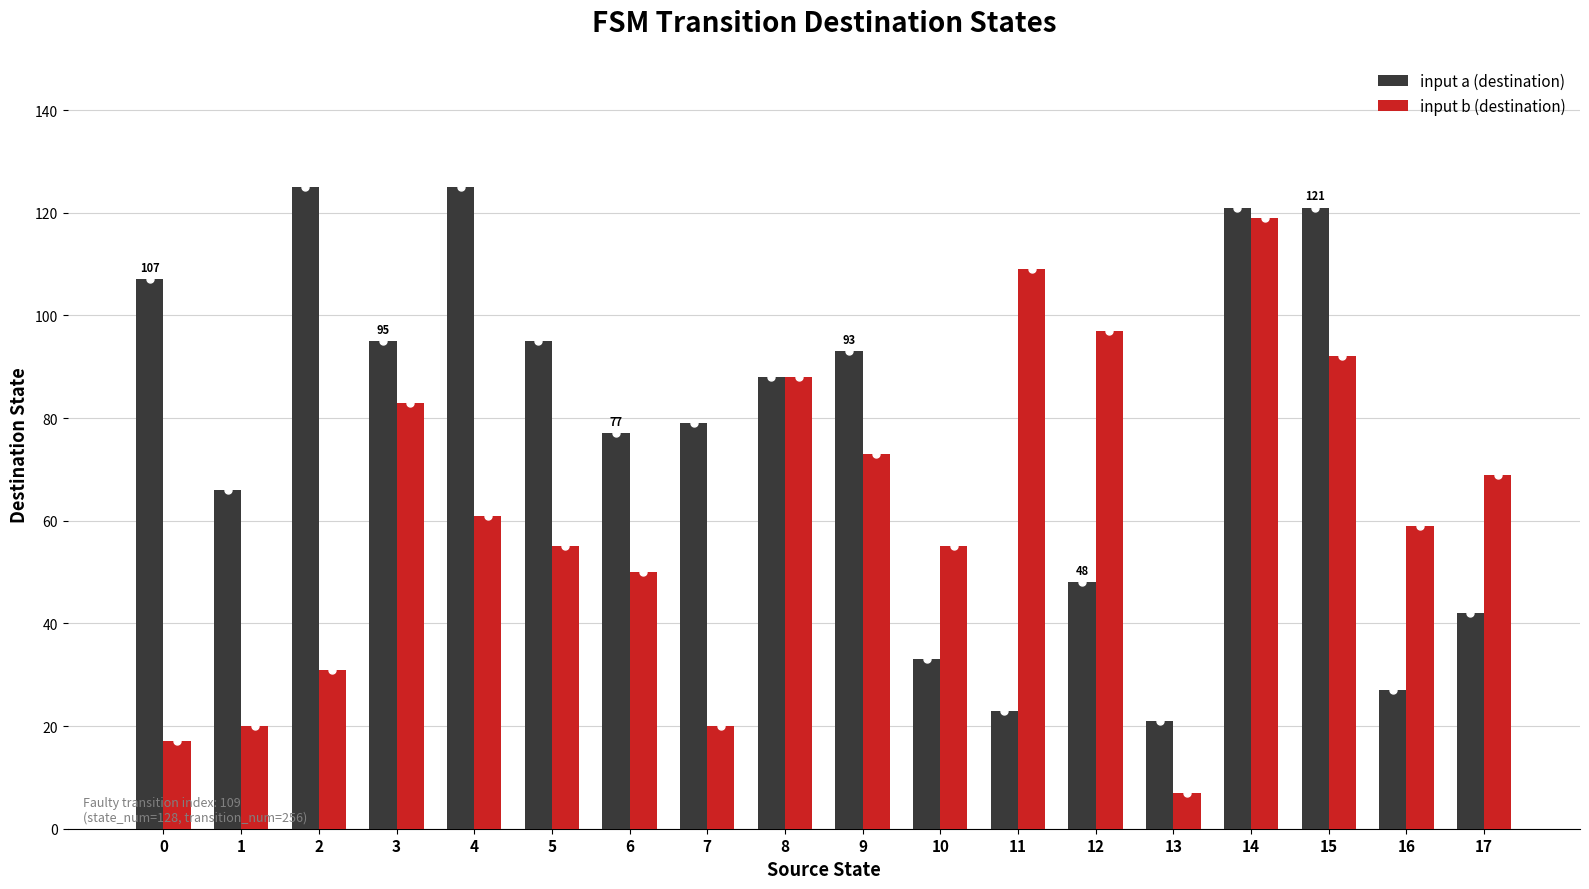

What is the value of the input b (destination) bar at the 7th from the left?

50